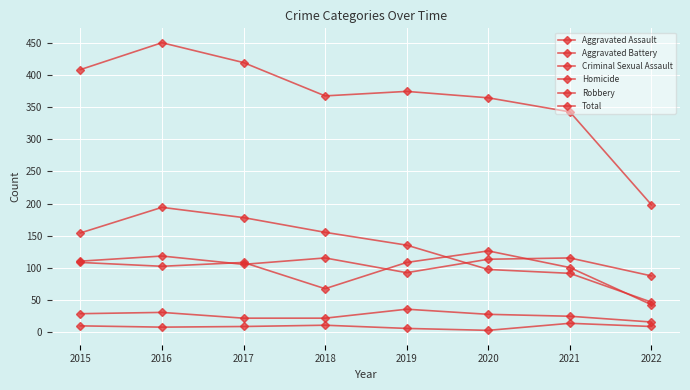

Reading left to right, extract all data points from this chart.

Aggravated Assault: 2015=110	2016=118	2017=105	2018=115	2019=92	2020=113	2021=115	2022=87
Aggravated Battery: 2015=108	2016=102	2017=108	2018=67	2019=108	2020=126	2021=100	2022=42
Criminal Sexual Assault: 2015=28	2016=30	2017=21	2018=21	2019=35	2020=27	2021=24	2022=15
Homicide: 2015=9	2016=7	2017=8	2018=10	2019=5	2020=2	2021=13	2022=8
Robbery: 2015=154	2016=194	2017=178	2018=155	2019=135	2020=97	2021=91	2022=46
Total: 2015=409	2016=451	2017=420	2018=368	2019=375	2020=365	2021=343	2022=198